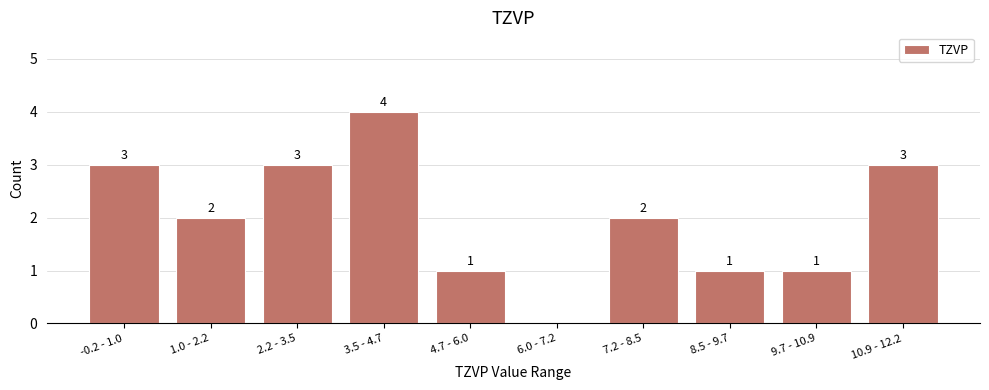

Reading left to right, transcribe all the data shown in this chart.

-0.2 - 1.0=3	1.0 - 2.2=2	2.2 - 3.5=3	3.5 - 4.7=4	4.7 - 6.0=1	6.0 - 7.2=0	7.2 - 8.5=2	8.5 - 9.7=1	9.7 - 10.9=1	10.9 - 12.2=3